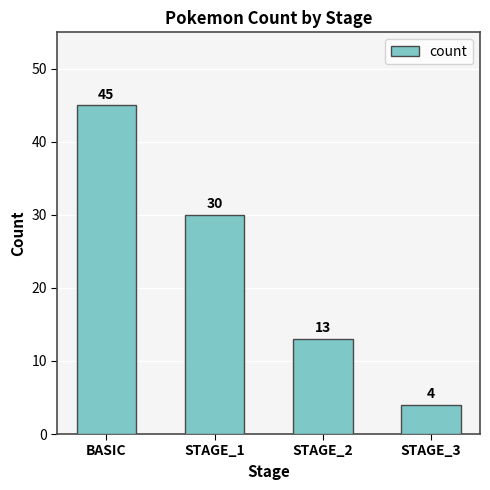

At which label does the data first exceed 30?

BASIC